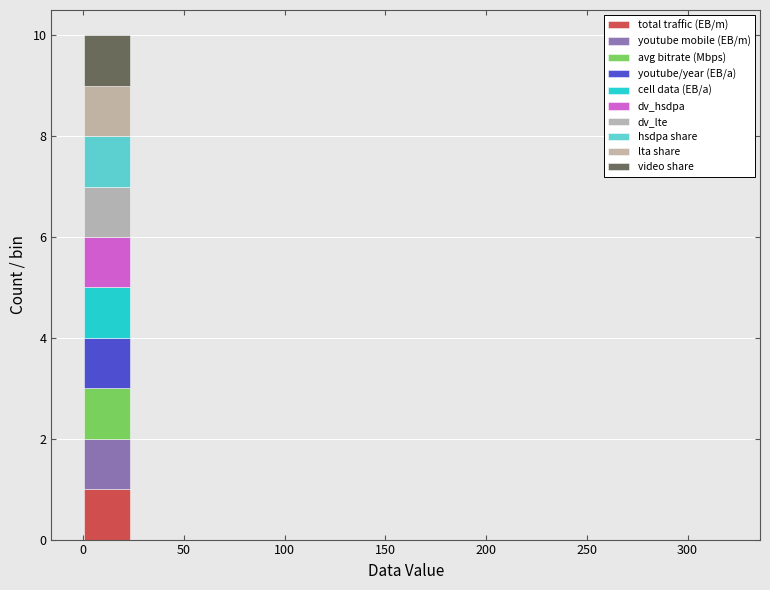

Which range on the x-axis has the tallest stacked bar (by total height)?

0 to 25